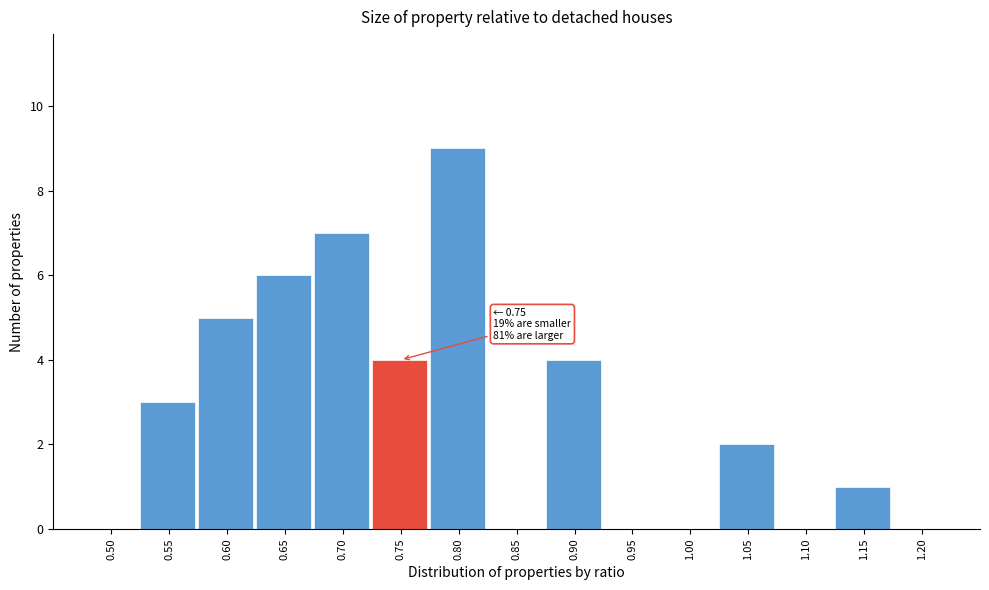

Reading left to right, transcribe all the data shown in this chart.

0.50=0	0.55=3	0.60=5	0.65=6	0.70=7	0.75=4	0.80=9	0.85=0	0.90=4	0.95=0	1.00=0	1.05=2	1.10=0	1.15=1	1.20=0